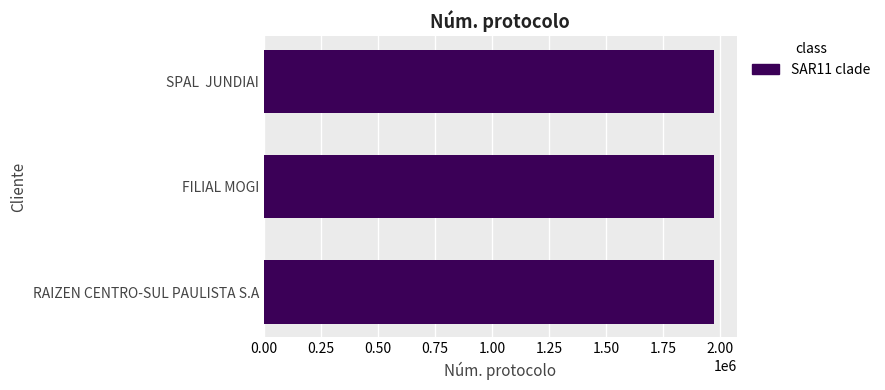

Is it true that the value at RAIZEN CENTRO-SUL PAULISTA S.A is 1973167?

True